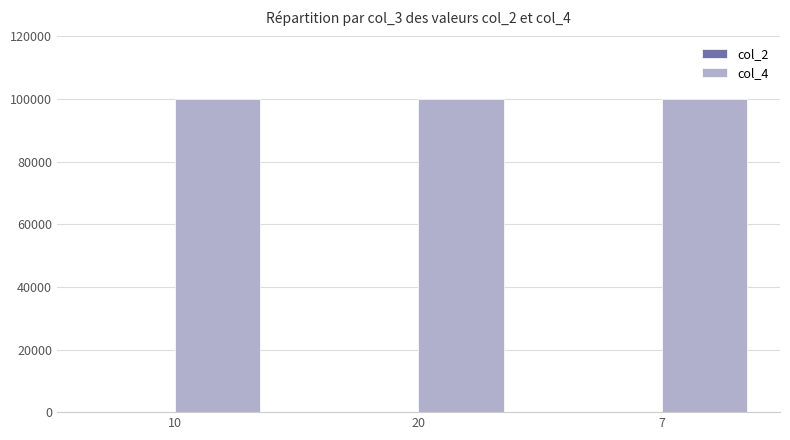

The value of col_4 at 10 is 100000. True or false?

True